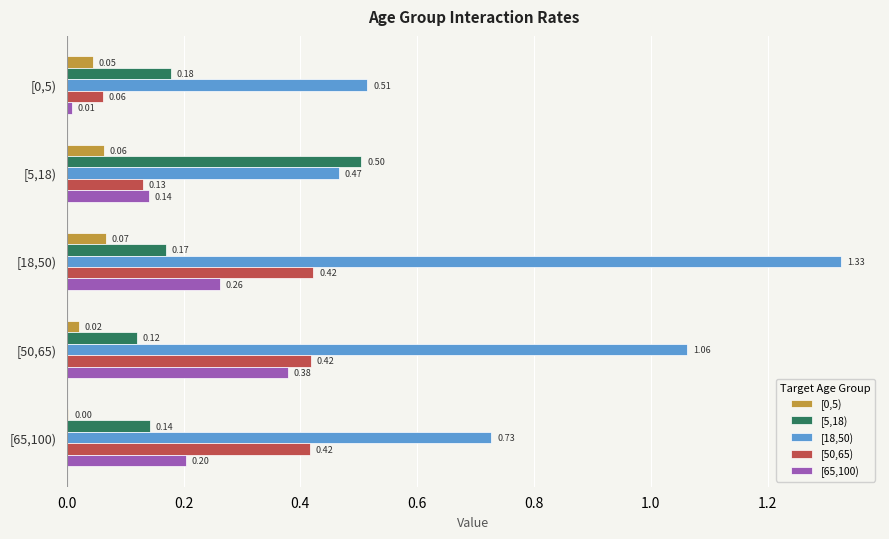

Which series changed the most between [0,5) and [65,100)?

[50,65)